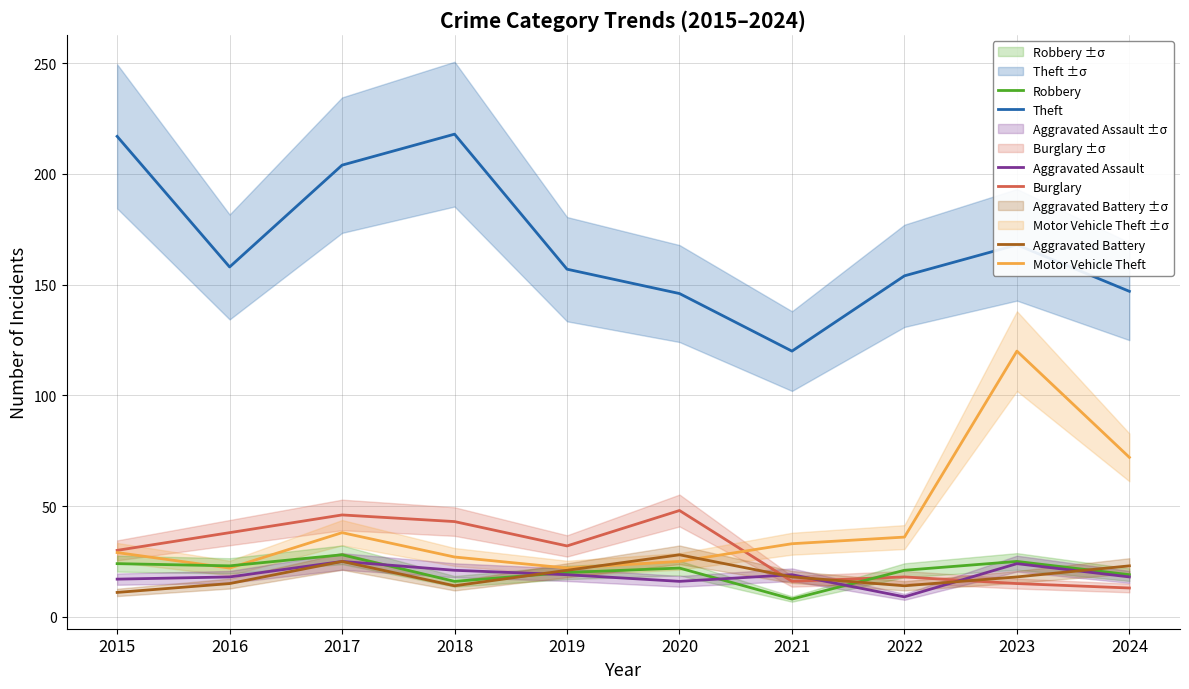

Read the Burglary value at 2021.

16